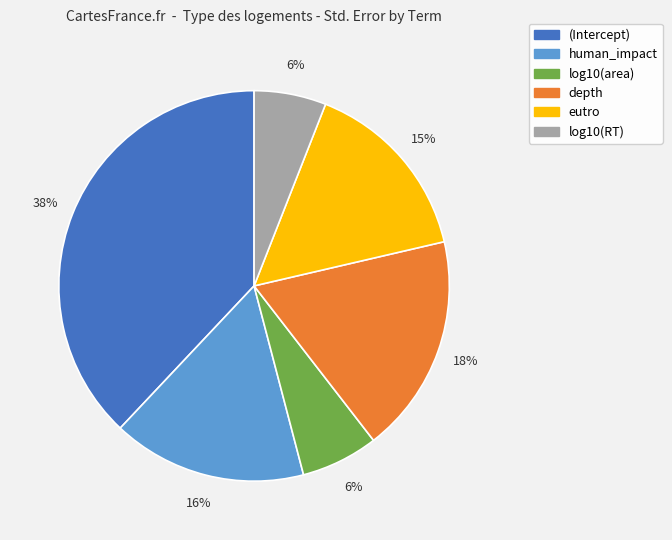

Is there any slice that represents more than half of the pie?

No